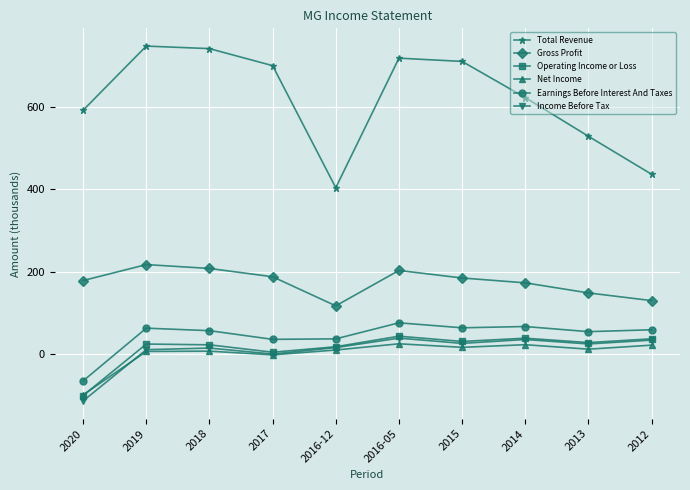

True or false: Earnings Before Interest And Taxes has more than 1 points higher than both neighbors.

True